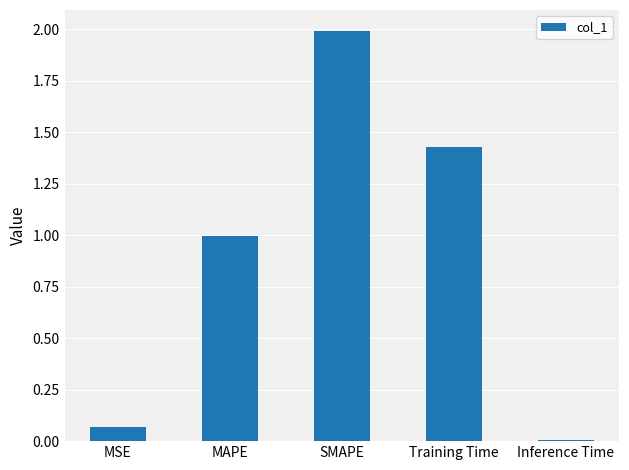

True or false: the data shows 0.7 at MAPE.

False